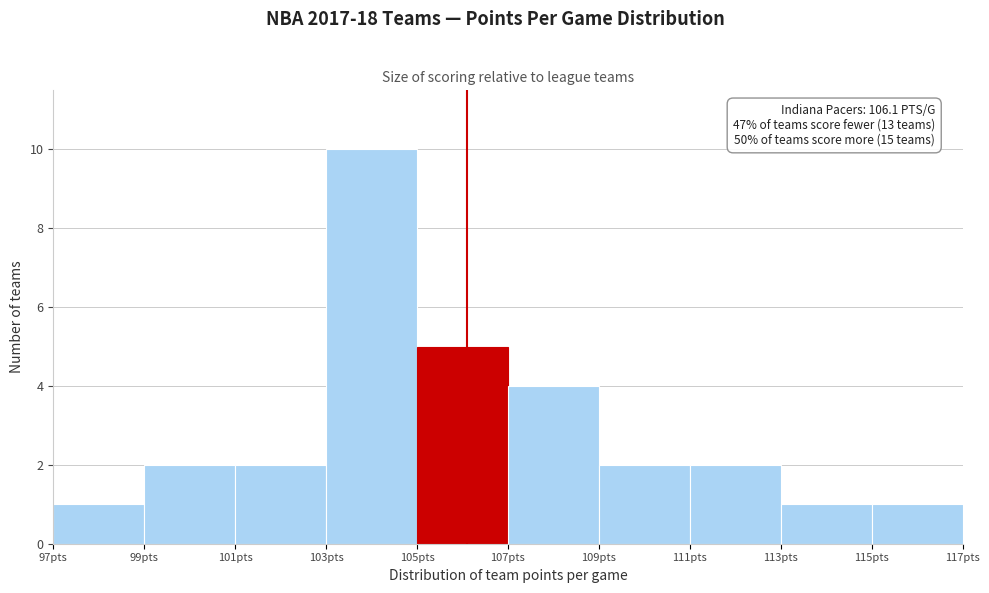

Over which range of the x-axis is the bar tallest?

103 to 105